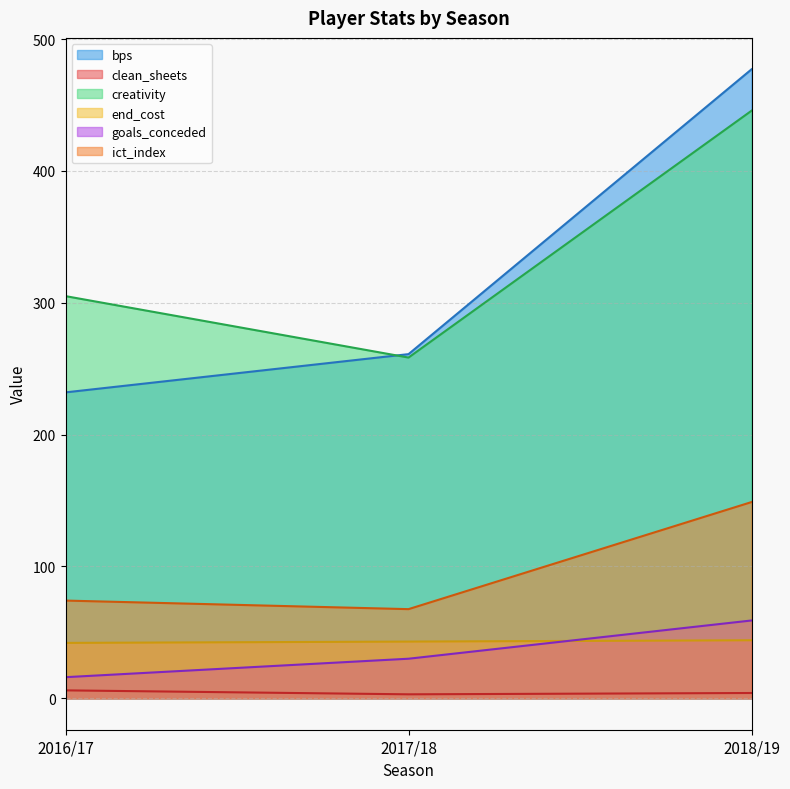

What is the value of the ict_index point at the 1st from the left?

74.1